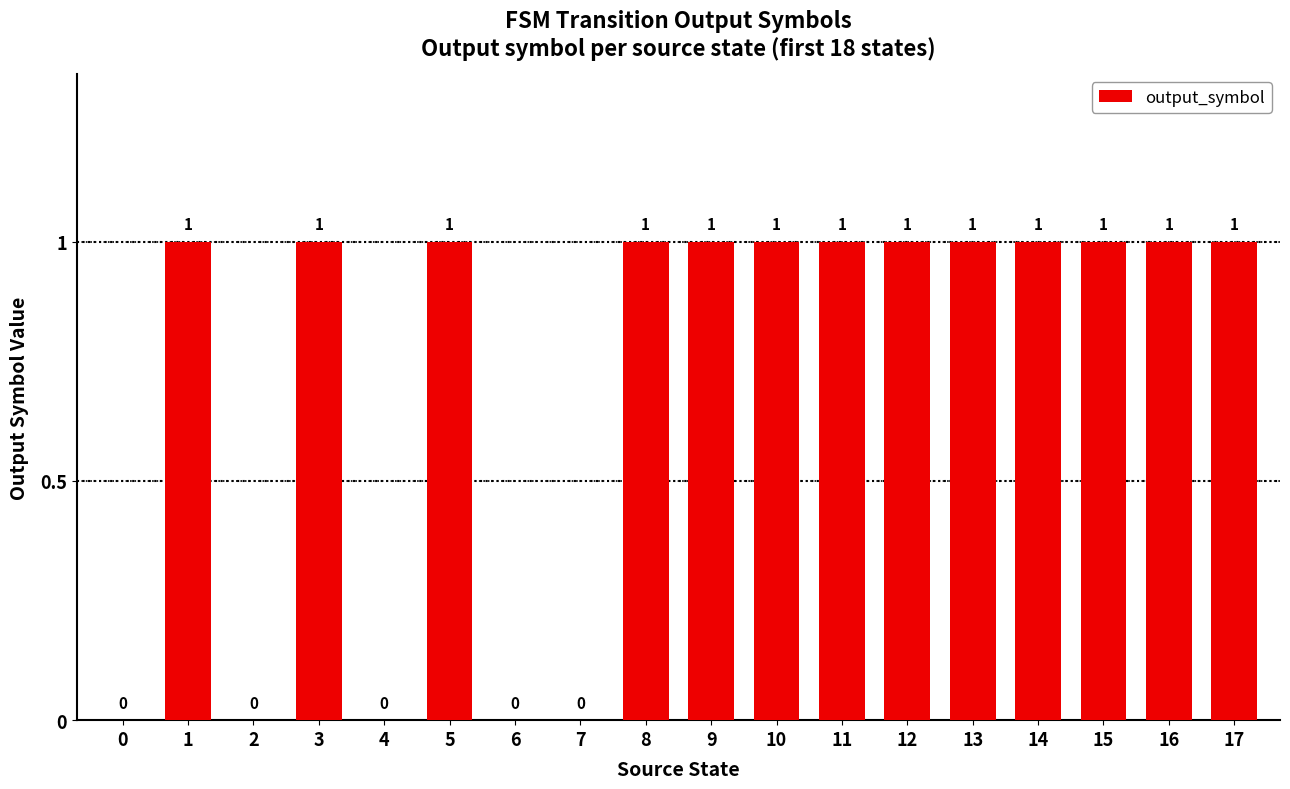

Which has a higher value, 9 or 2?

9